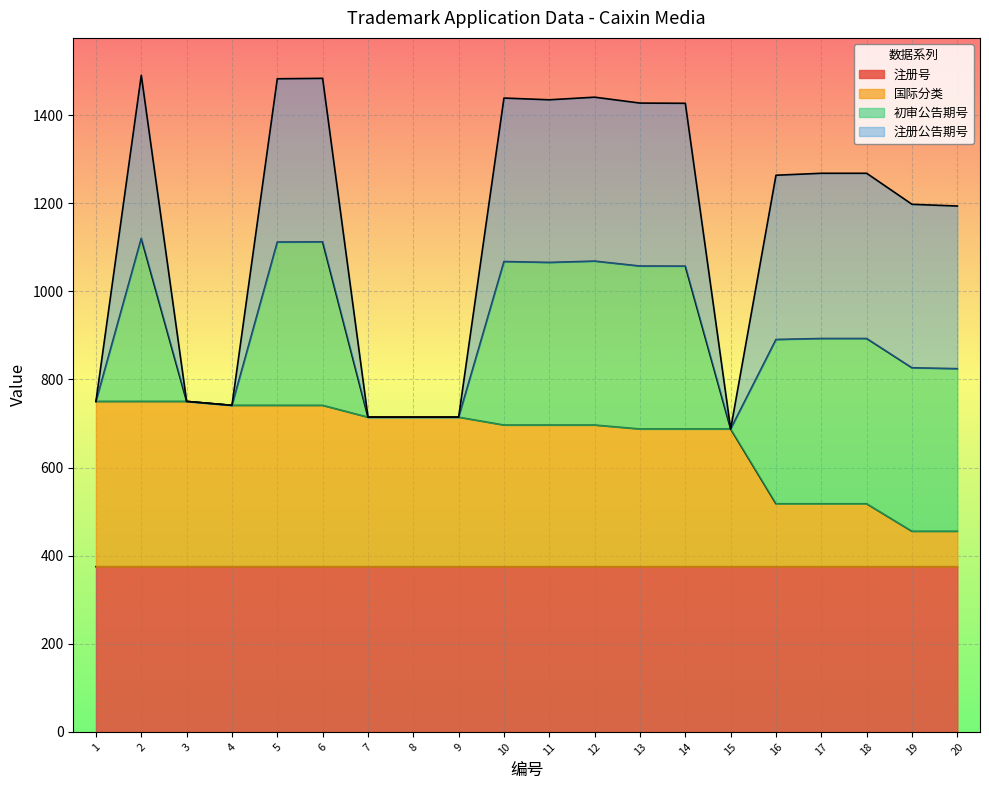

What is the difference between the 国际分类 values at 12 and 4?

44.7